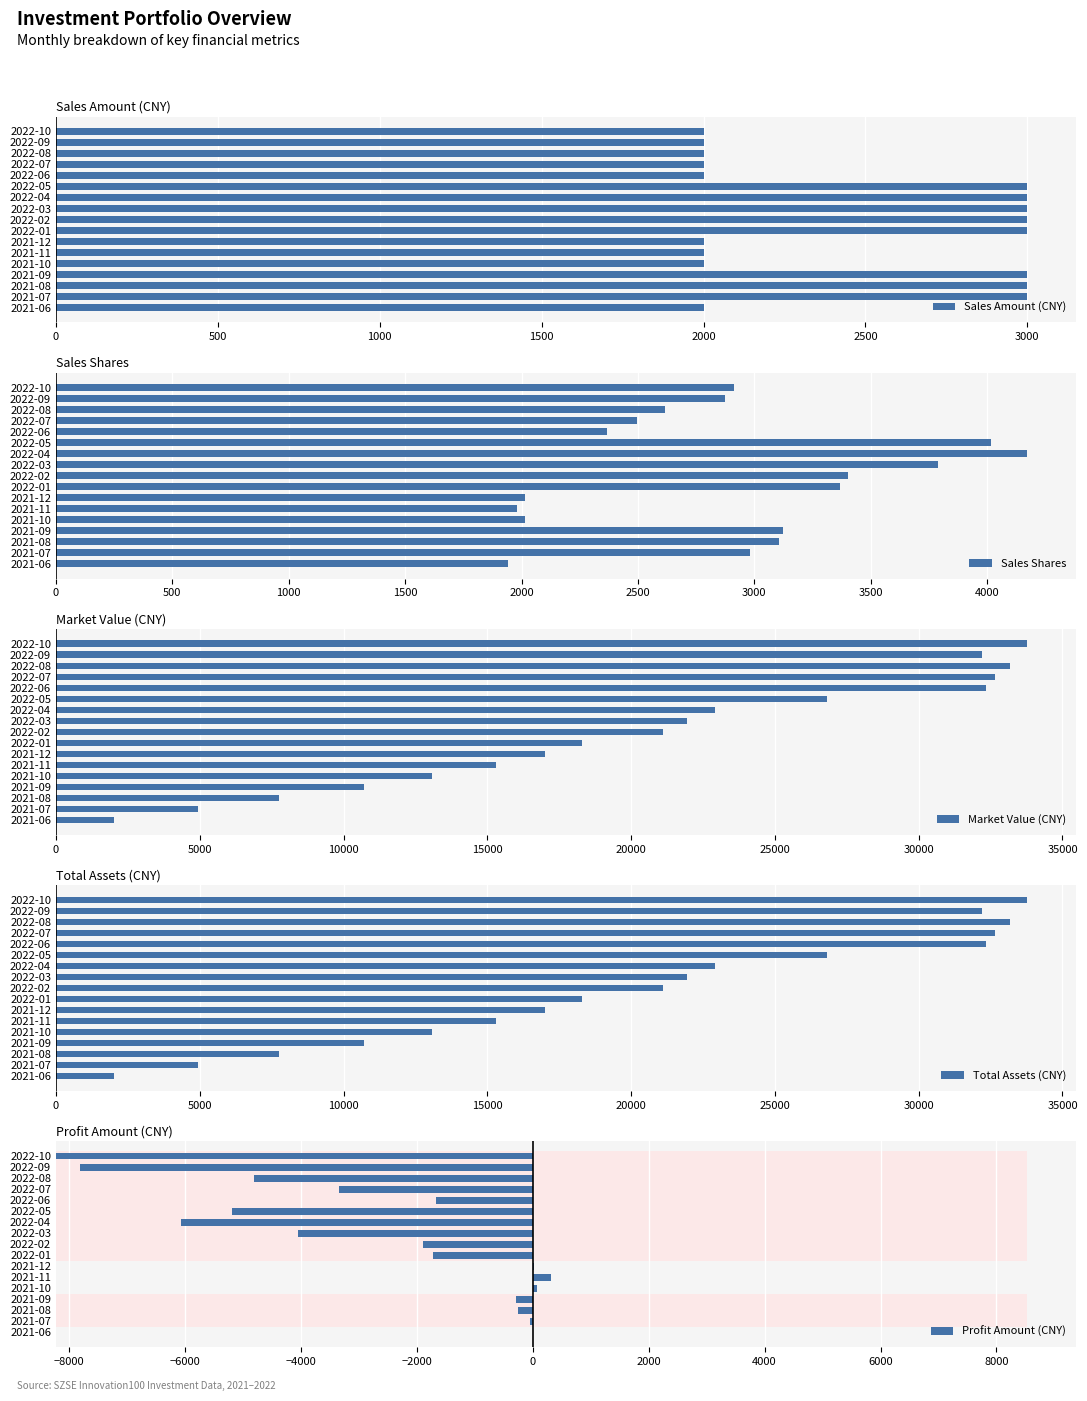

The value of Profit Amount (CNY) at 2021-07 is -78.7. True or false?

False